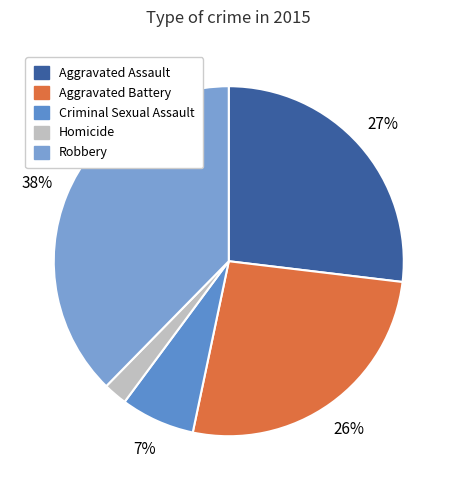

To the nearest percent, what portion does Aggravated Assault represent?

27%